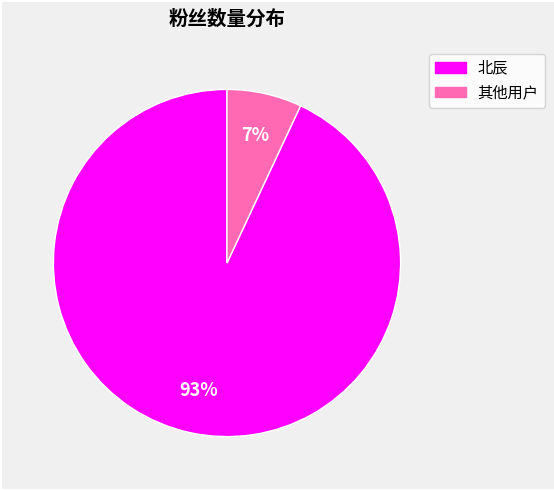

Is there any slice that represents more than half of the pie?

Yes